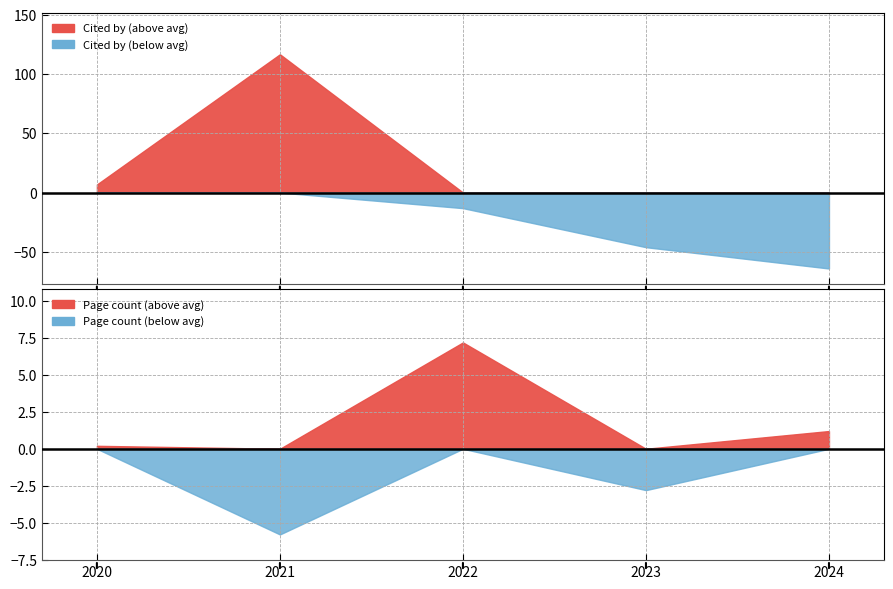

At 2023, list the series in order from largest to smallest.

Cited by, Page count